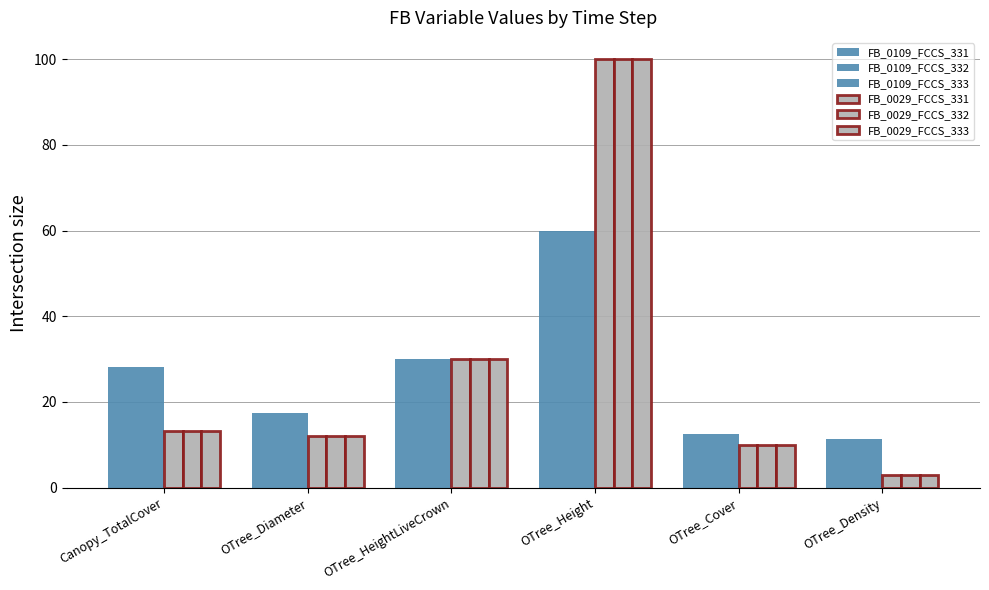

Does the chart contain any negative values?

No